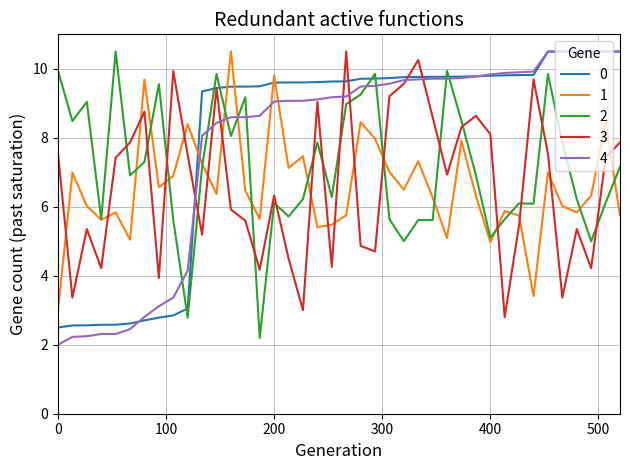

What is the lowest value of the 2 series?

2.2